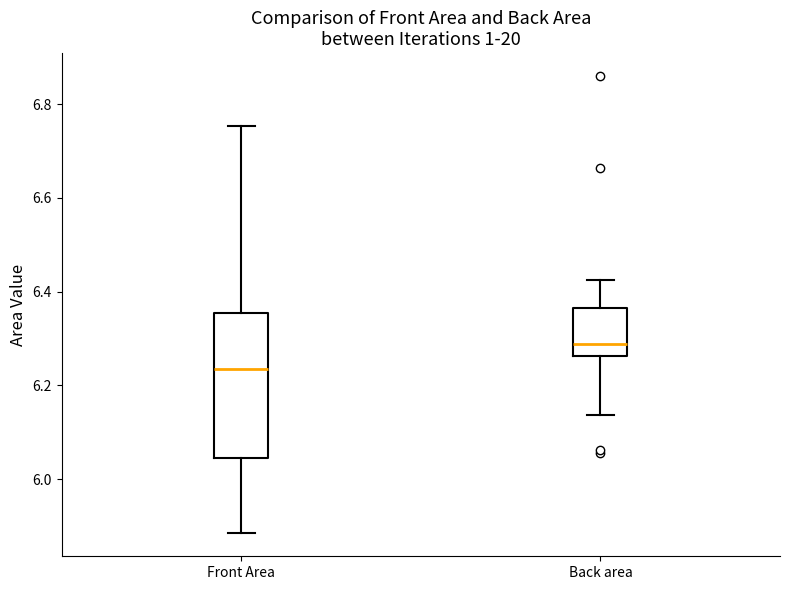

Which box's median line is the lowest?

Front Area